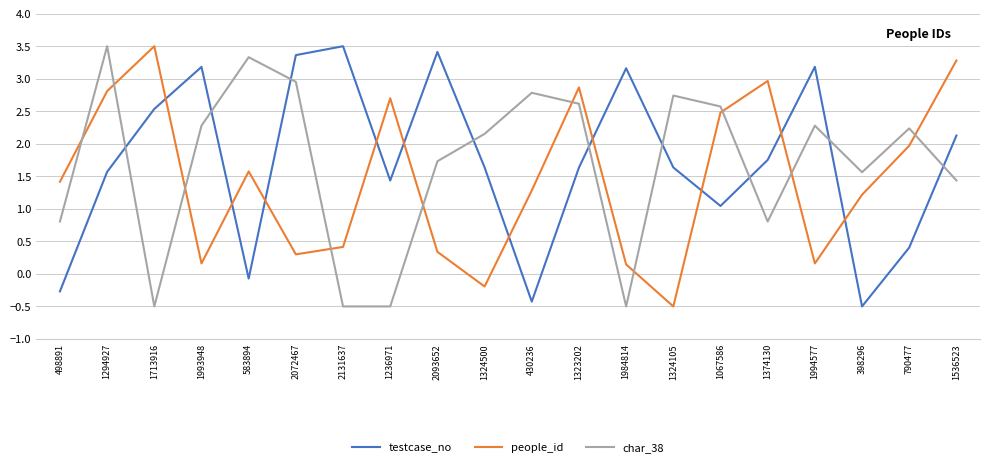

Where is the first local minimum for char_38?

1713916